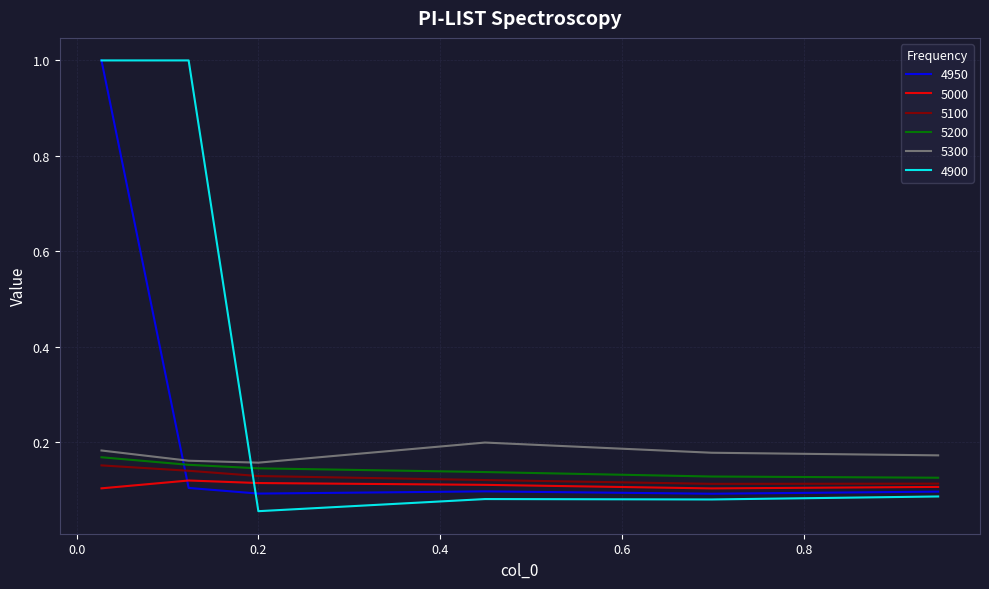

After their last crossing, which series has the higher values: 4900 or 5100?

5100